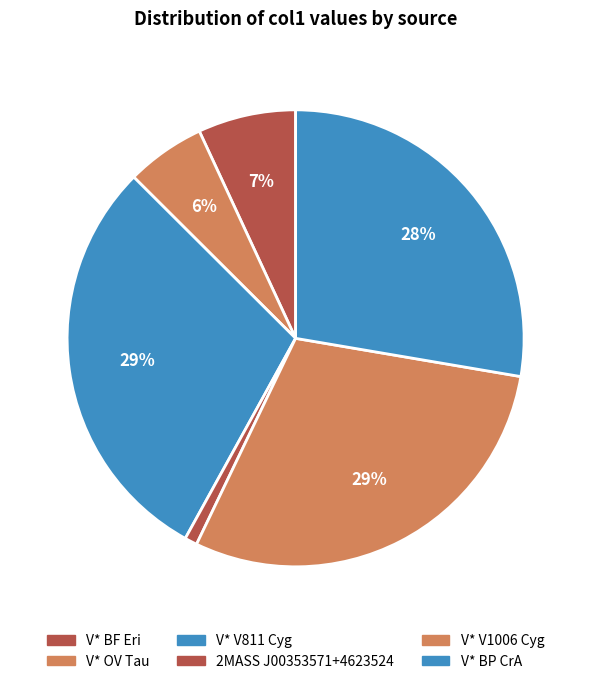

To the nearest percent, what percentage of the pie is V* V811 Cyg?

29%